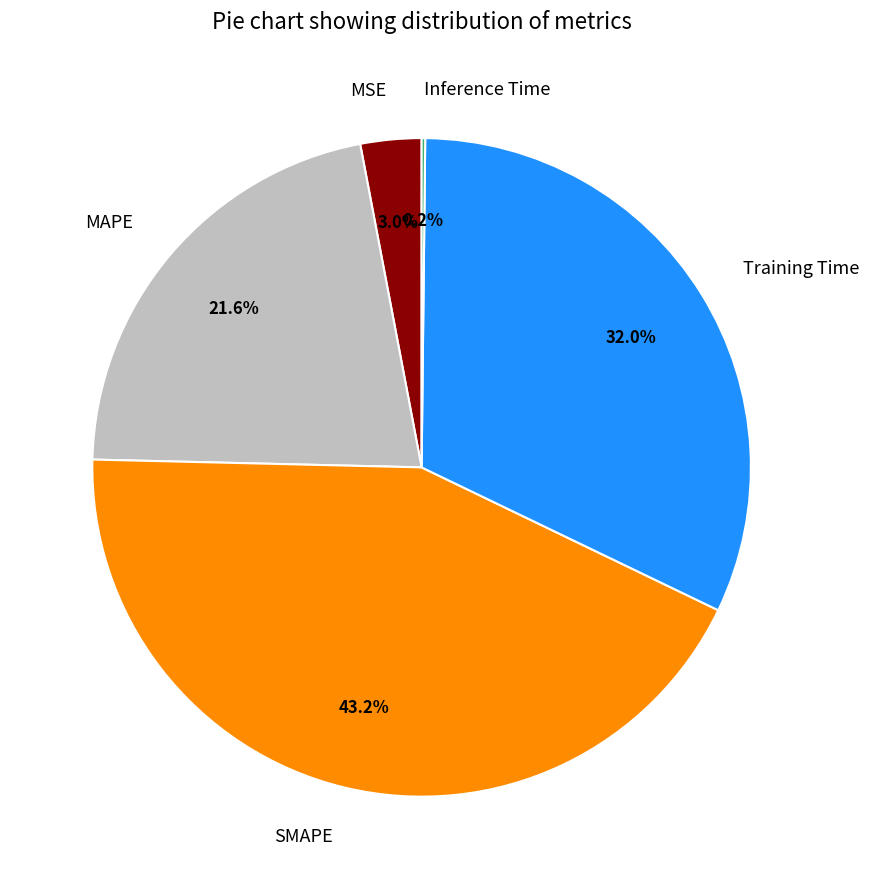

What is the largest slice in the pie chart?

SMAPE